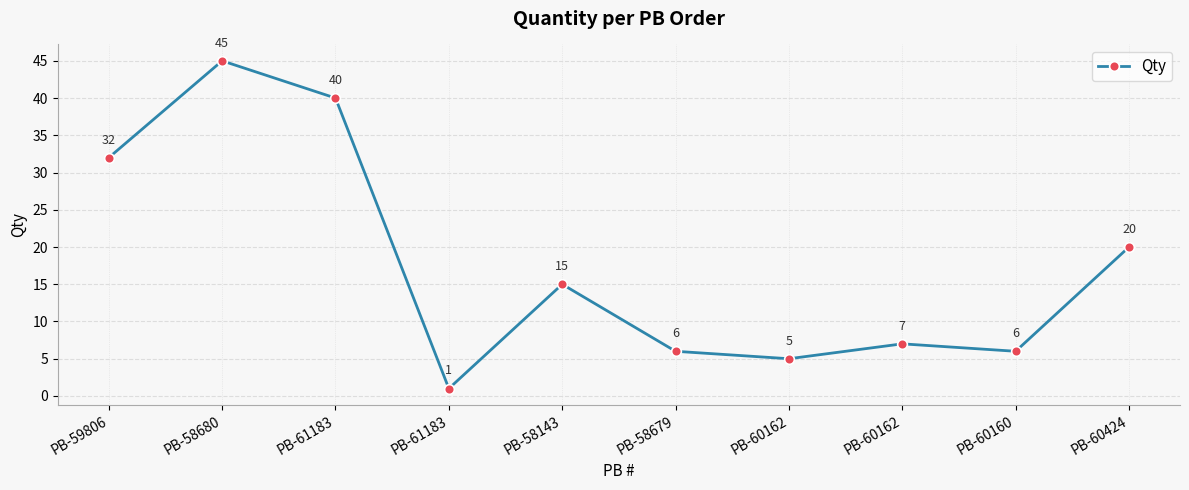

What is the sum of all values?

177